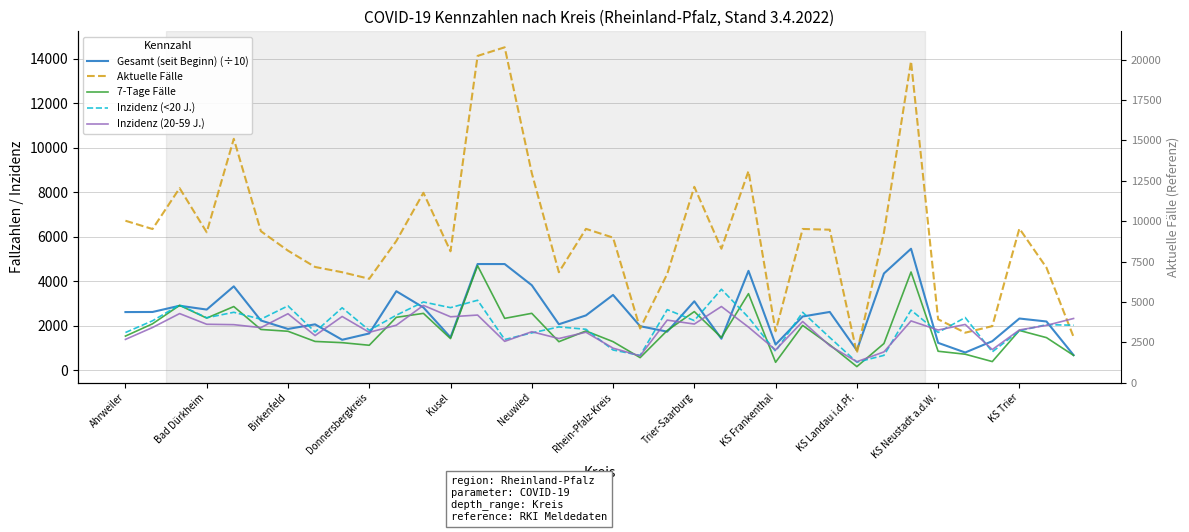

List the labels in order of 7-Tage Fälle value, largest first.

13, 29, 23, Birkenfeld, Kusel, 21, 15, KS Trier, KS Neustadt a.d.W., Donnersbergkreis, 14, Bad Dürkheim, 25, Neuwied, 33, 20, 17, Rhein-Pfalz-Kreis, Ahrweiler, 22, 34, 12, Trier-Saarburg, 18, 16, KS Frankenthal, 28, 26, KS Landau i.d.Pf., 30, 31, 35, 19, 32, 24, 27